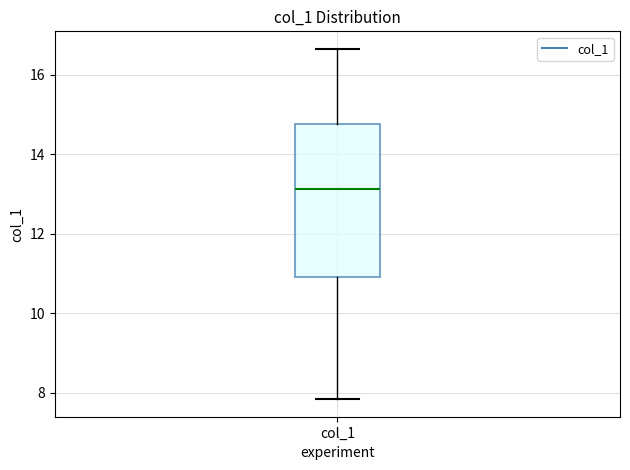

Read this box plot against the y-axis: the position of the median line, the range covered by the box, and the ends of both whiskers. The values are not printed on the chart, so give them approximately, as read against the axis.

median 13.2, box 11.0 to 14.8, whiskers 7.8 to 16.6